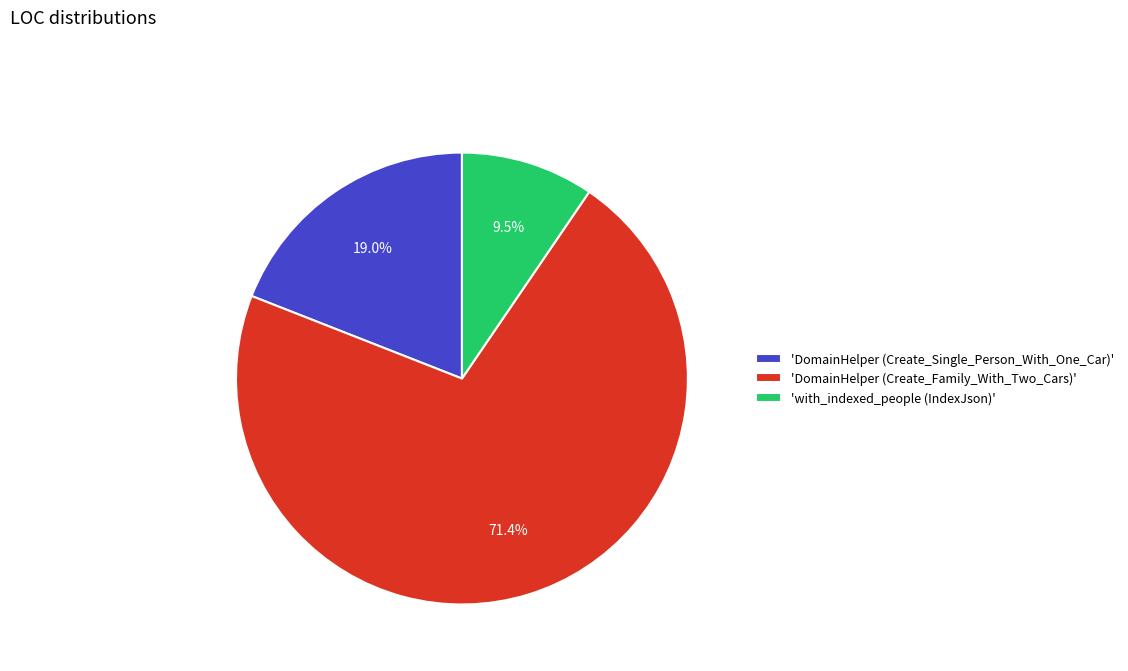

Which slice is the largest?

'DomainHelper (Create_Family_With_Two_Cars)'